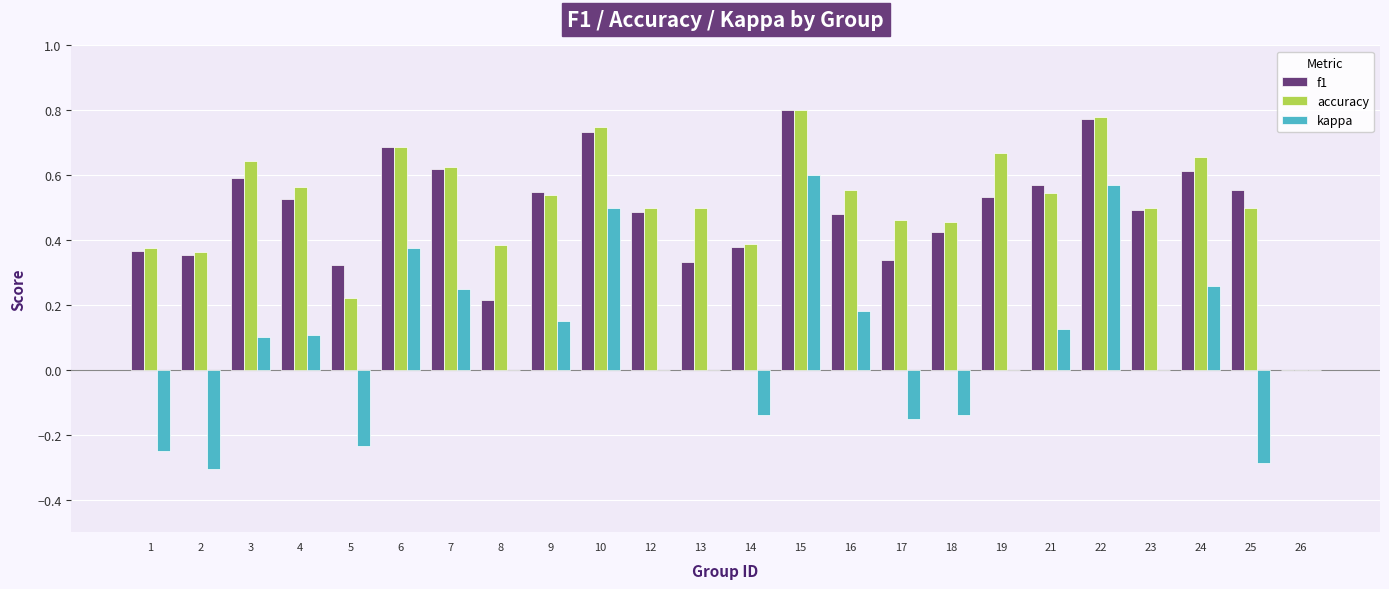

The kappa series shows 1.0 at 15. True or false?

False